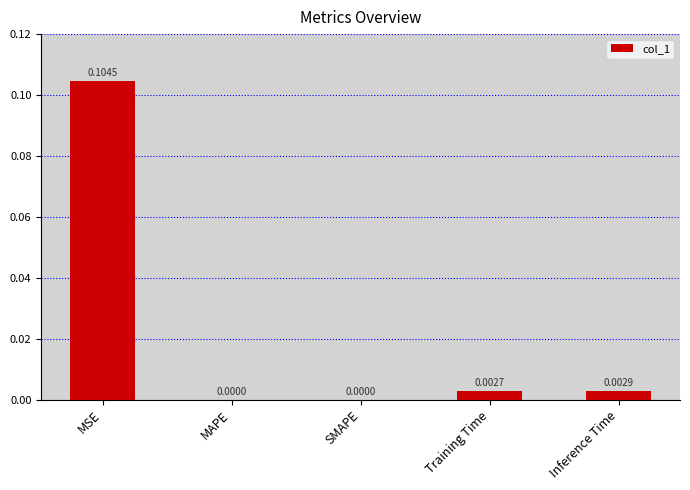

Which category has the highest value across all series?

MSE